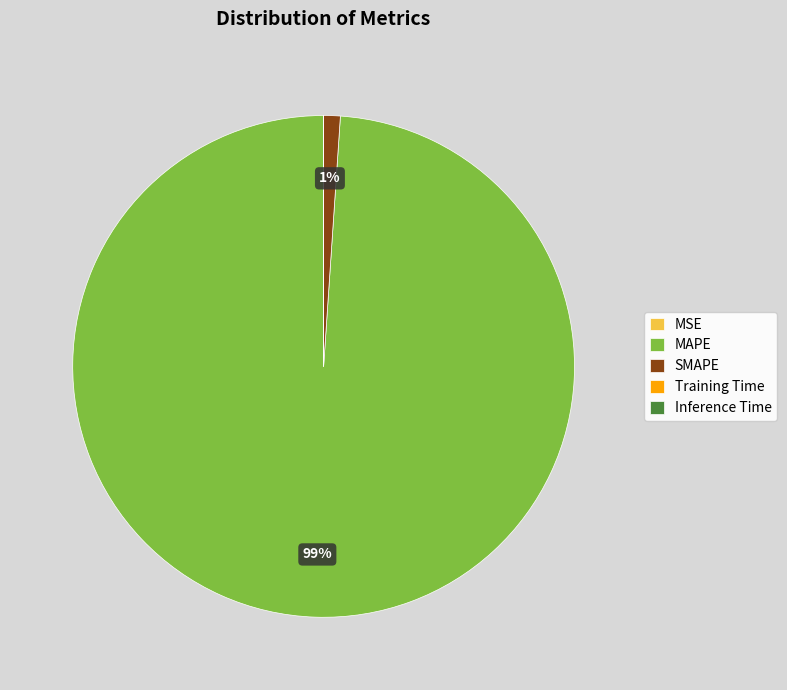

Which slice is the largest?

MAPE